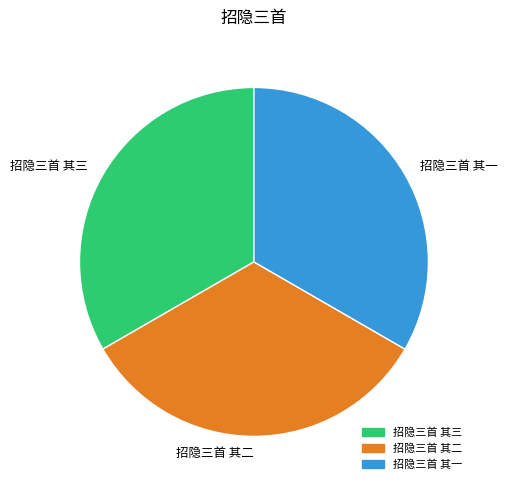

Approximately how many times larger is the value at 招隐三首 其一 compared to 招隐三首 其二?

1.0